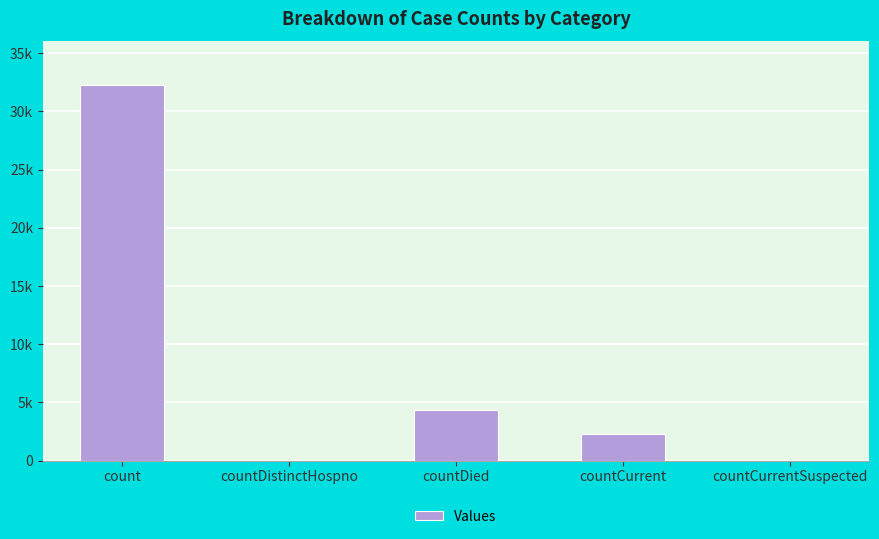

List the labels in order of value, smallest first.

countDistinctHospno, countCurrentSuspected, countCurrent, countDied, count